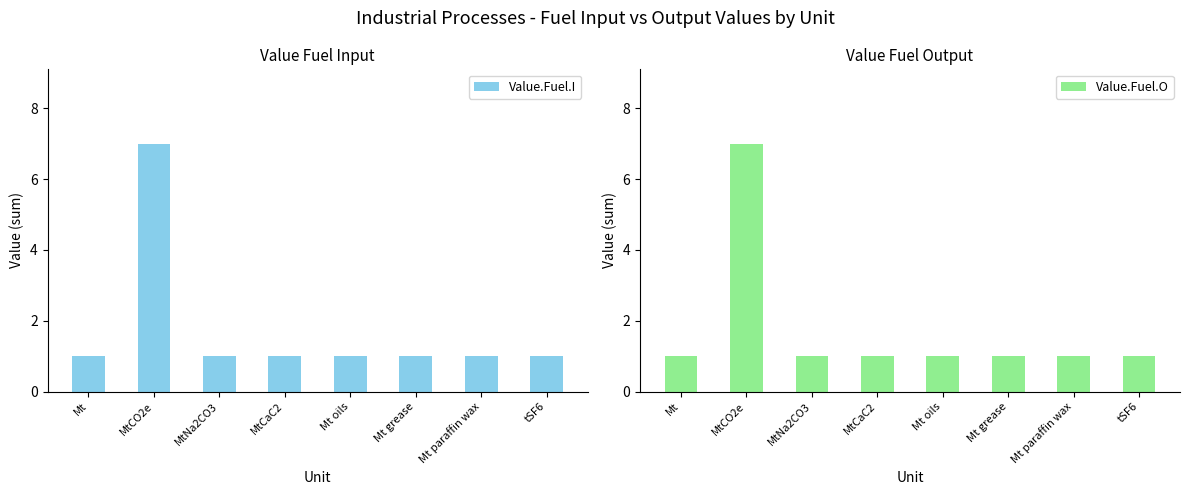

What is the value of the Value.Fuel.I bar at the 3rd from the left?

1